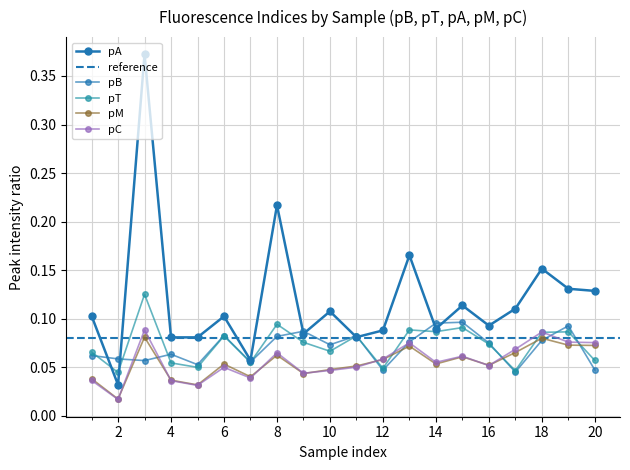

What is the total value across all series at 14?

0.4